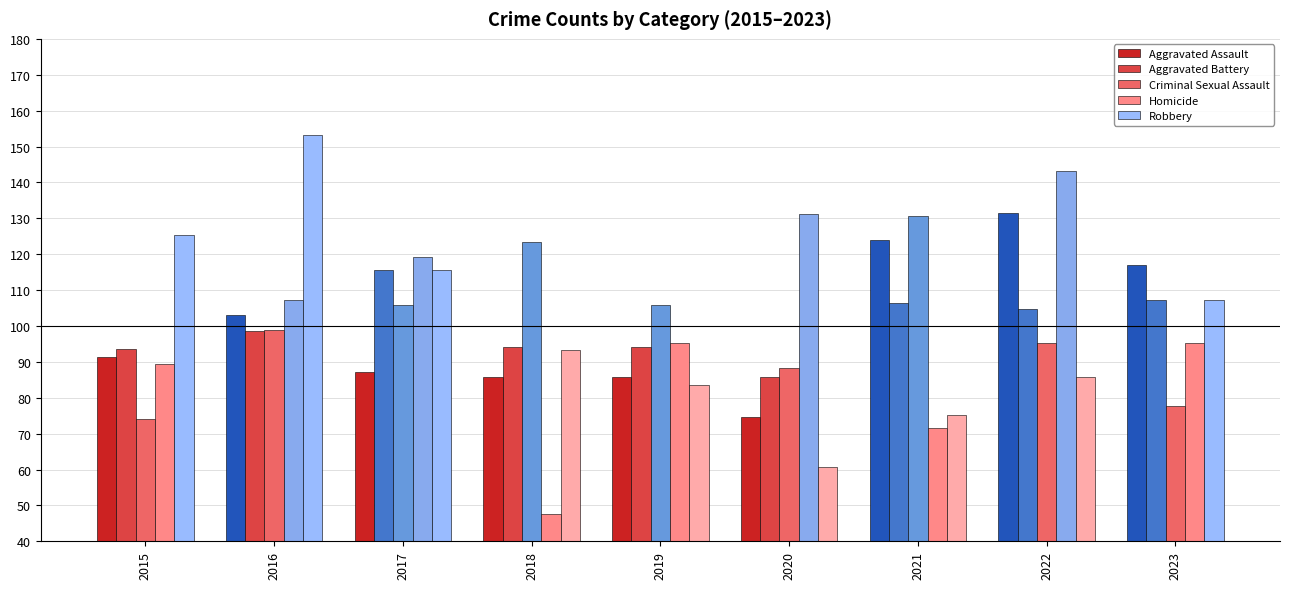

Where does the Aggravated Assault series first go above 91?

2015